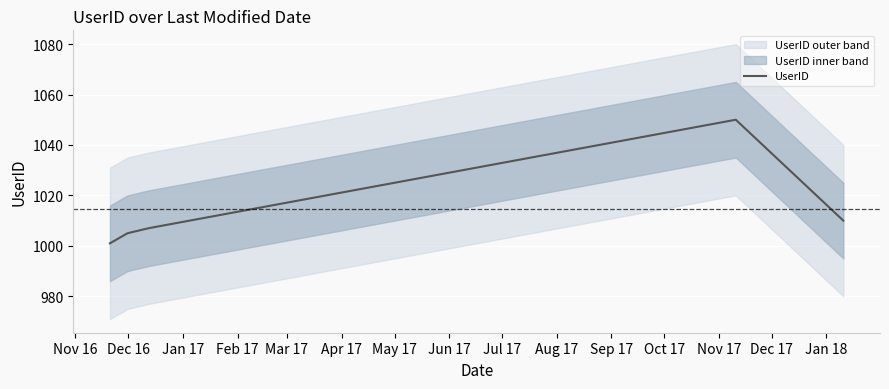

What is the lowest value of the UserID series?

1001